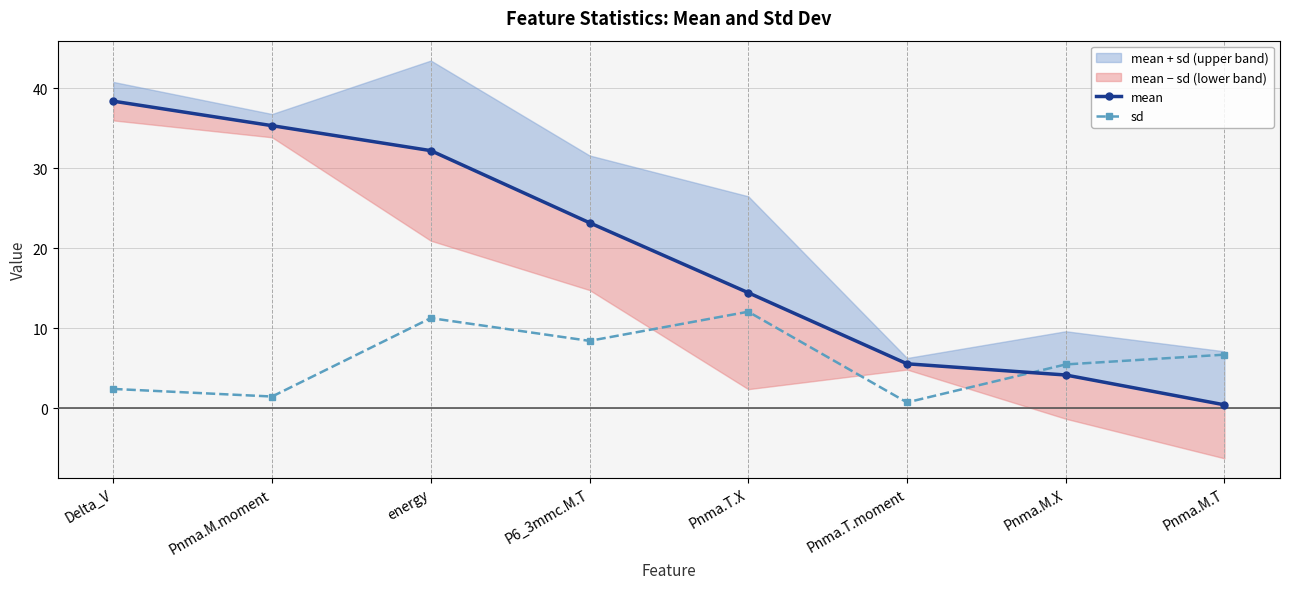

What are all the series names shown in the legend?

mean, sd